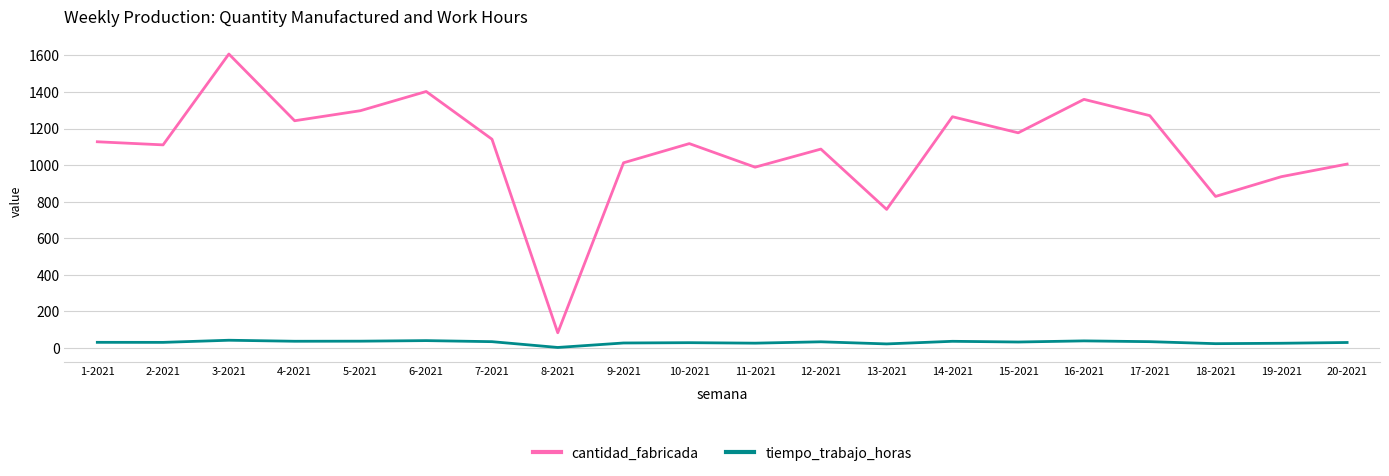

At which category does the chart reach its peak across all series?

3-2021